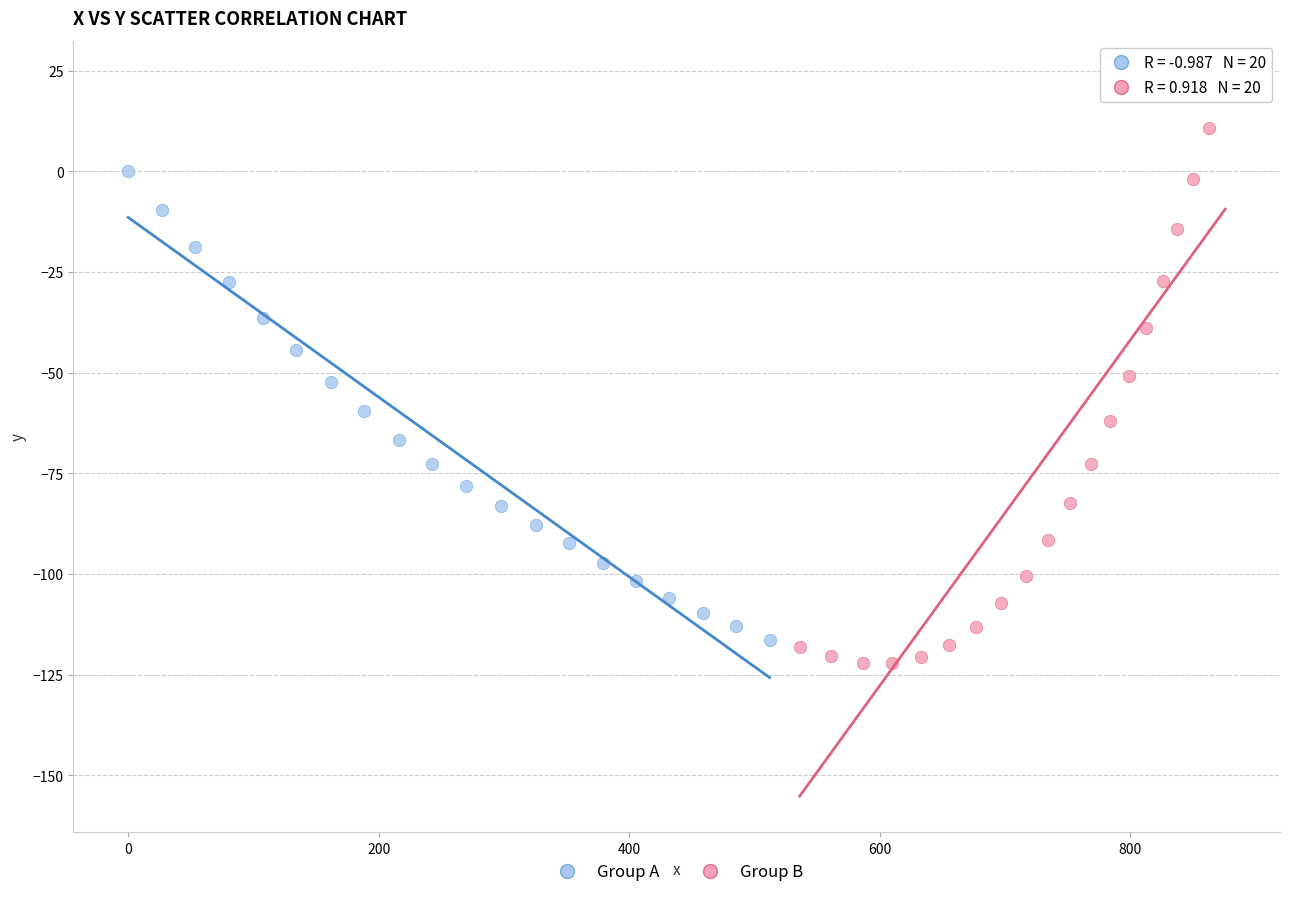

Which series has the largest Y range (max minus min)?

Group B